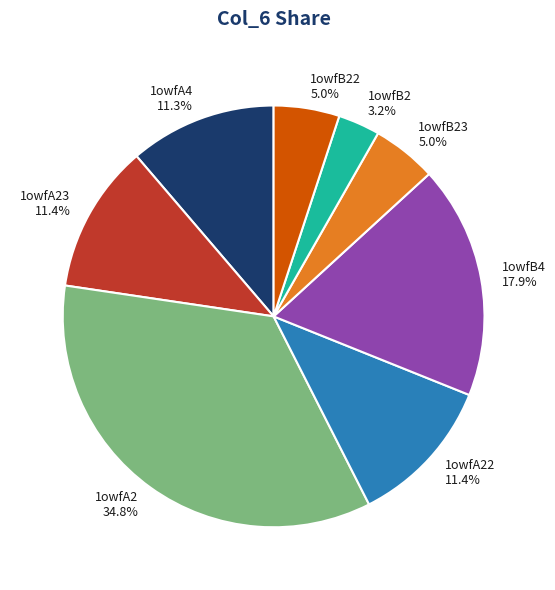

To the nearest percent, what is the combined percentage of 1owfB4 and 1owfB2?

21%